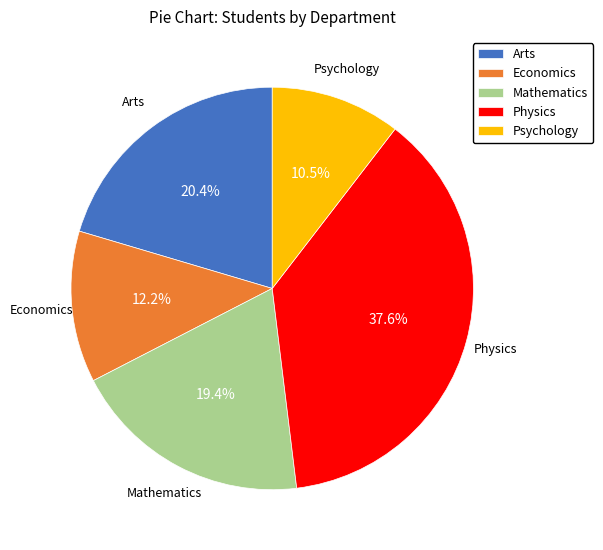

Is there any slice that represents more than half of the pie?

No